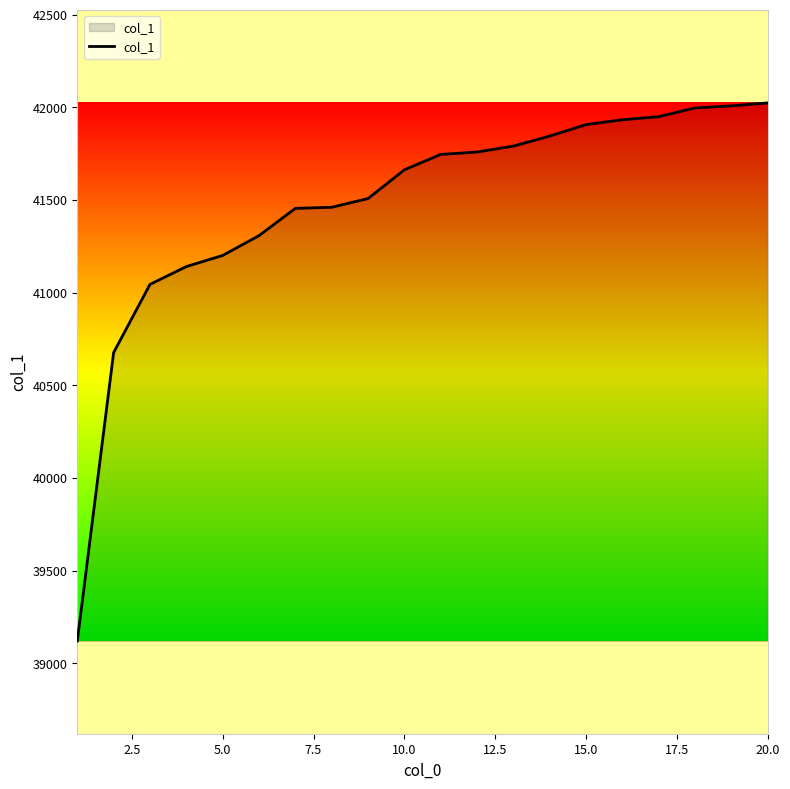

What is the minimum value shown in the chart?

39121